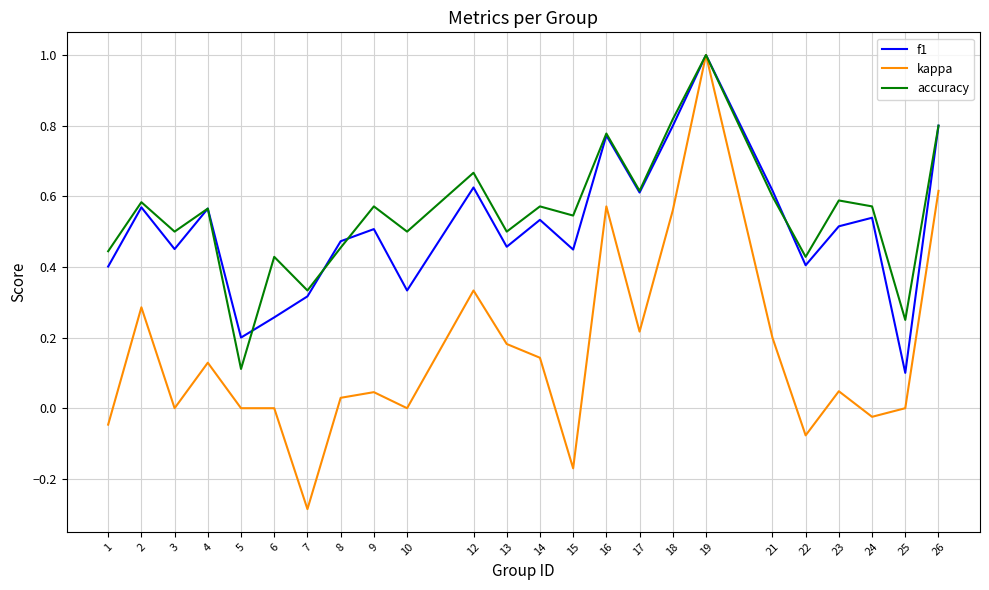

Is the value of kappa at 16 greater than the value of f1 at 23?

Yes